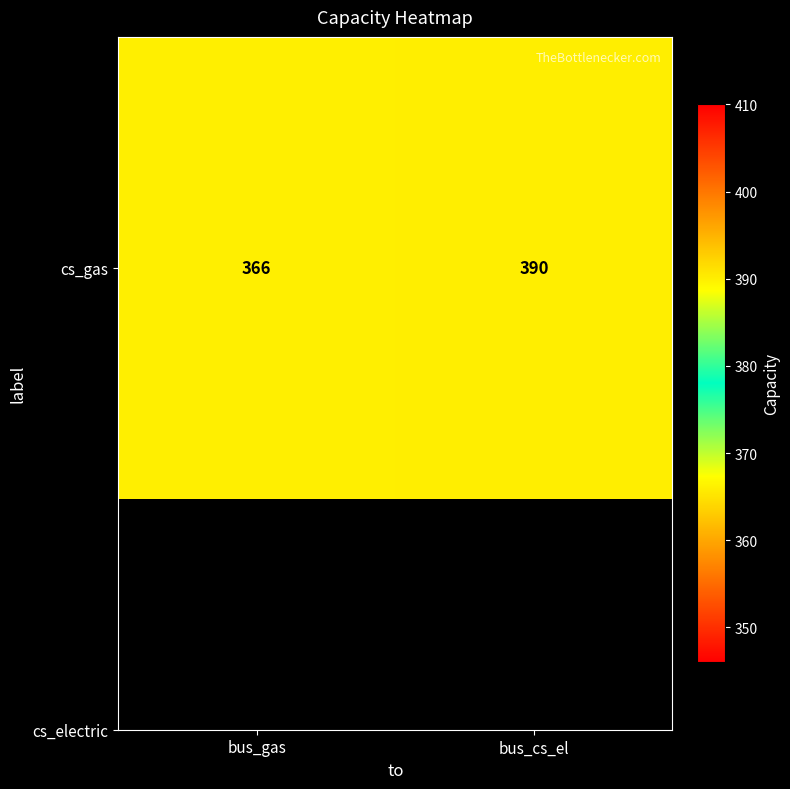

What is the minimum value shown in the chart?

366